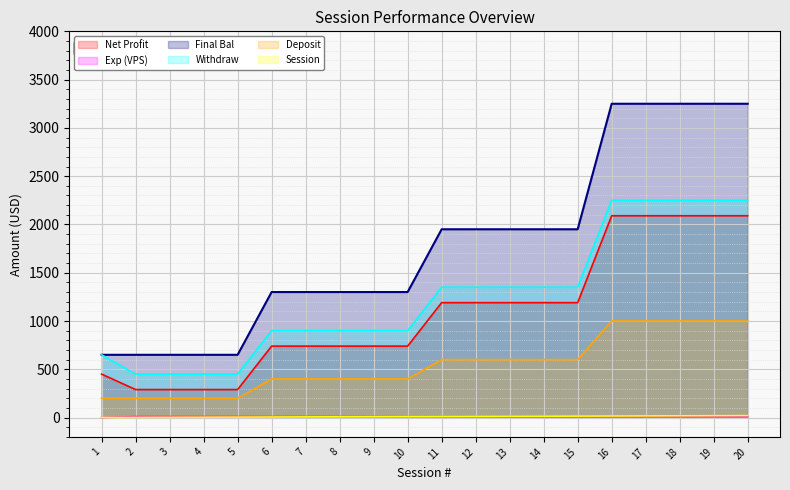

Which series has the largest total across all categories?

Final Bal